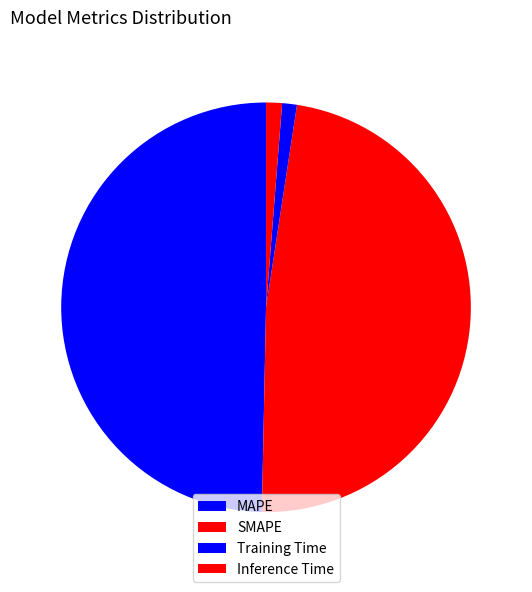

To the nearest percent, what is the average slice percentage?

25%